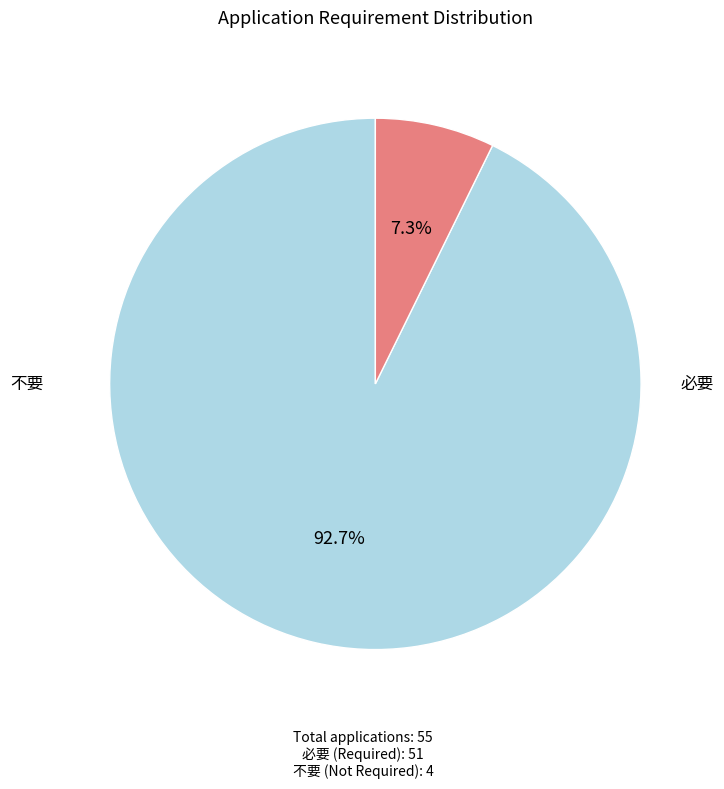

Is there any slice that represents more than half of the pie?

Yes